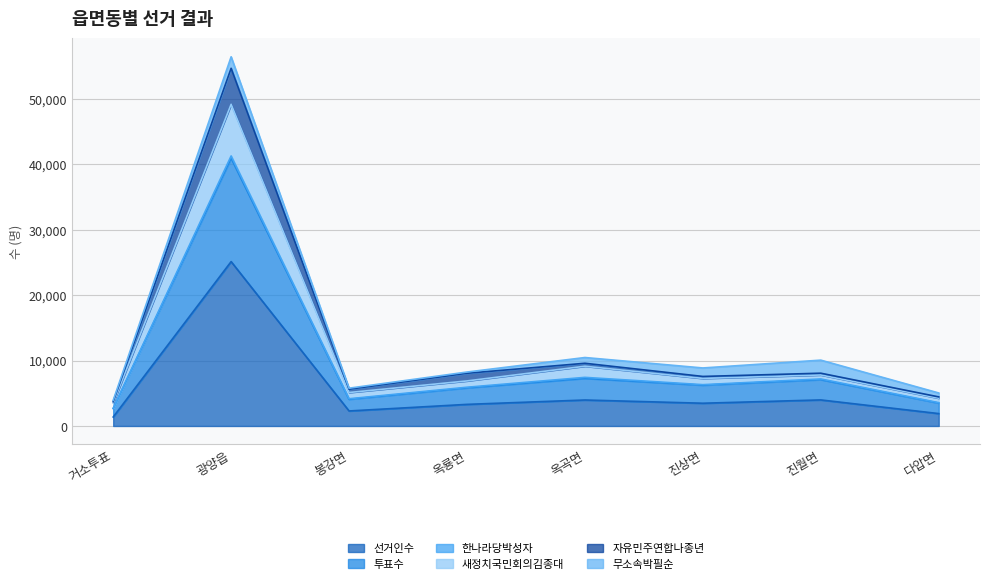

At which category does 선거인수 reach its first local peak?

광양읍